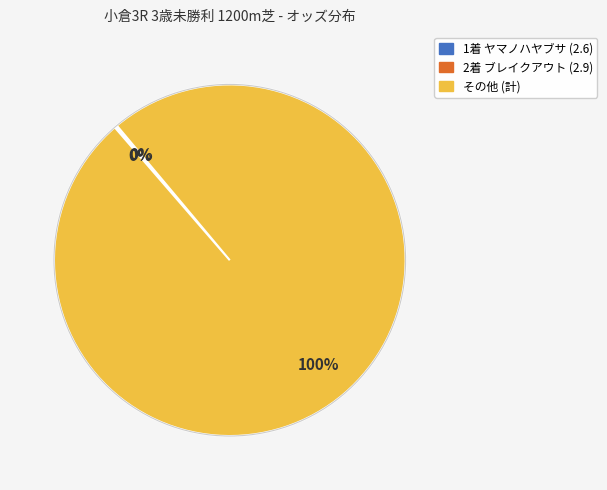

To the nearest percent, what is the difference between the largest and smallest slice percentages?

100%